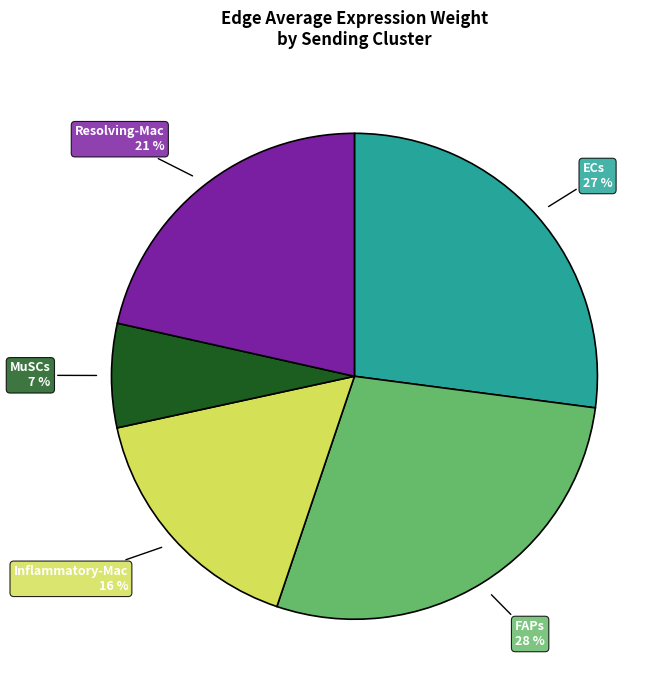

To the nearest percent, what is the combined percentage of Inflammatory-Mac and MuSCs?

23%